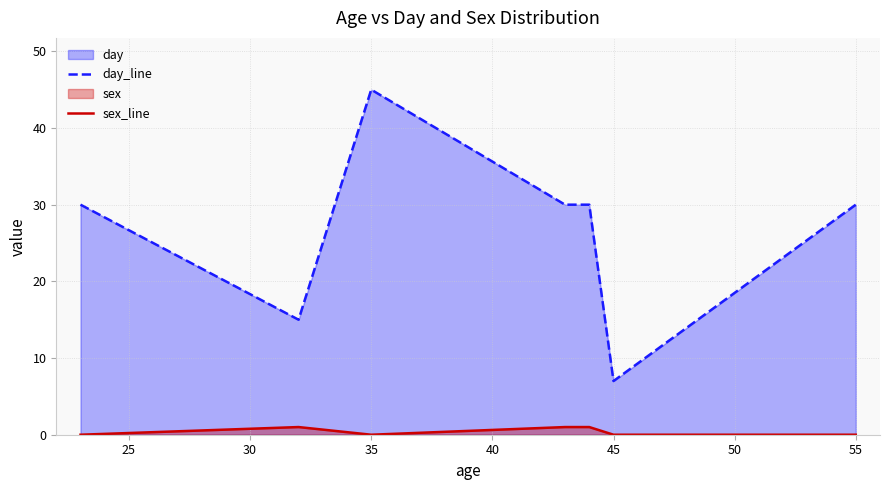

True or false: sex_line and day_line intersect in this chart.

False